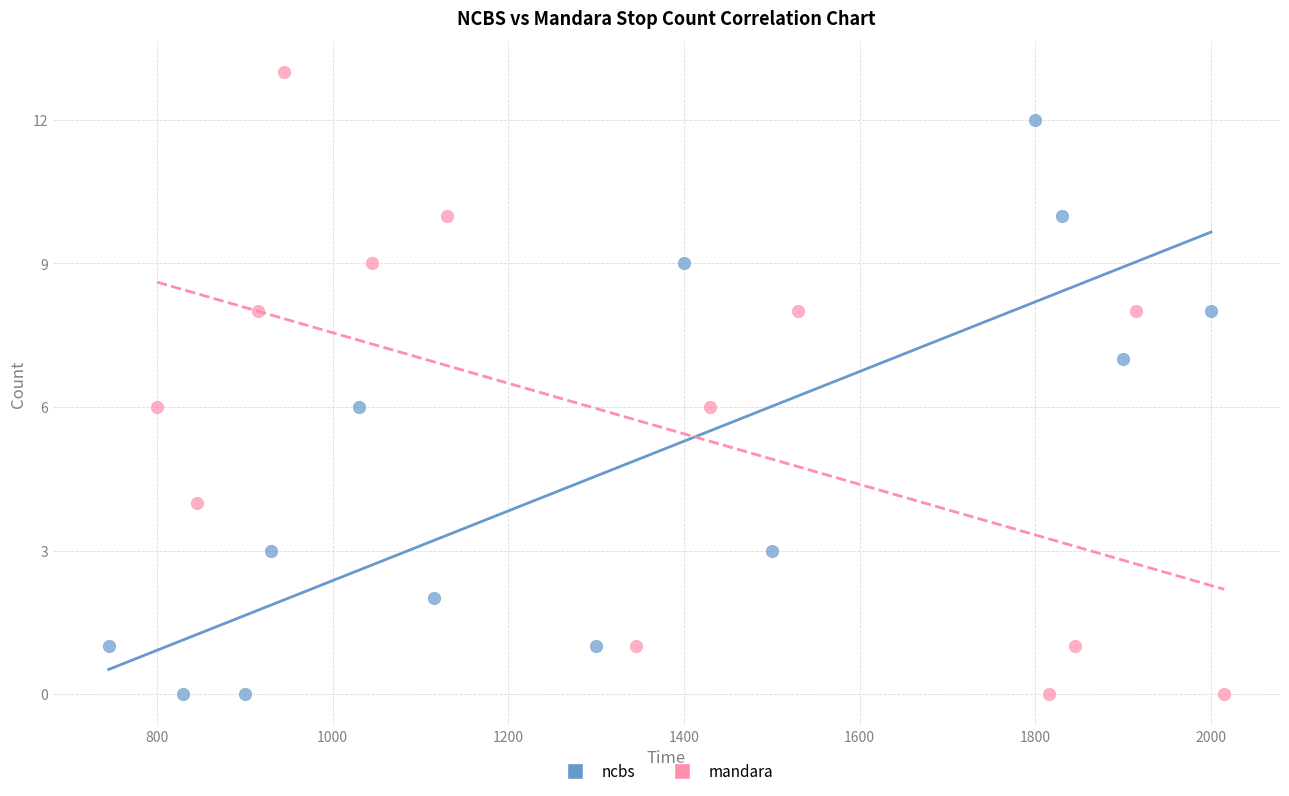

What are all the series names shown in the legend?

ncbs, mandara